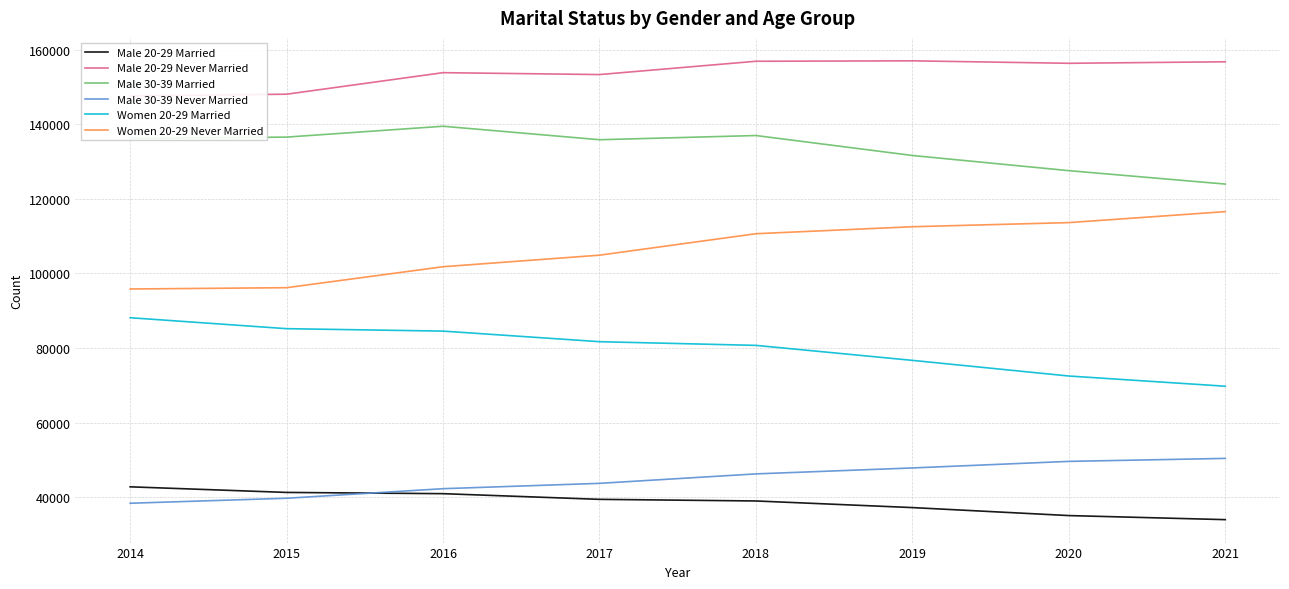

At which category is the sum across all series the highest?

2018